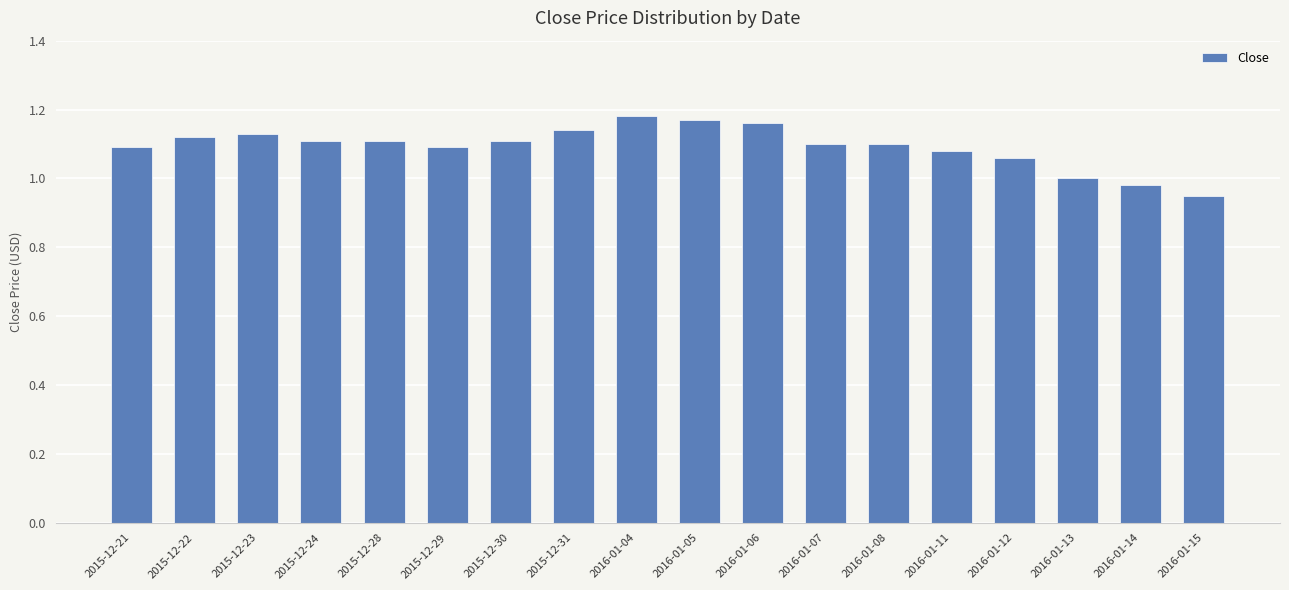

What position from the left is 2015-12-24?

4